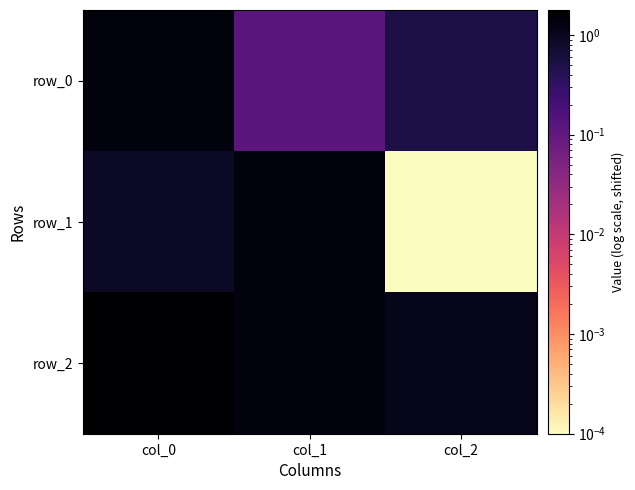

What is the minimum value for row_0?

0.1